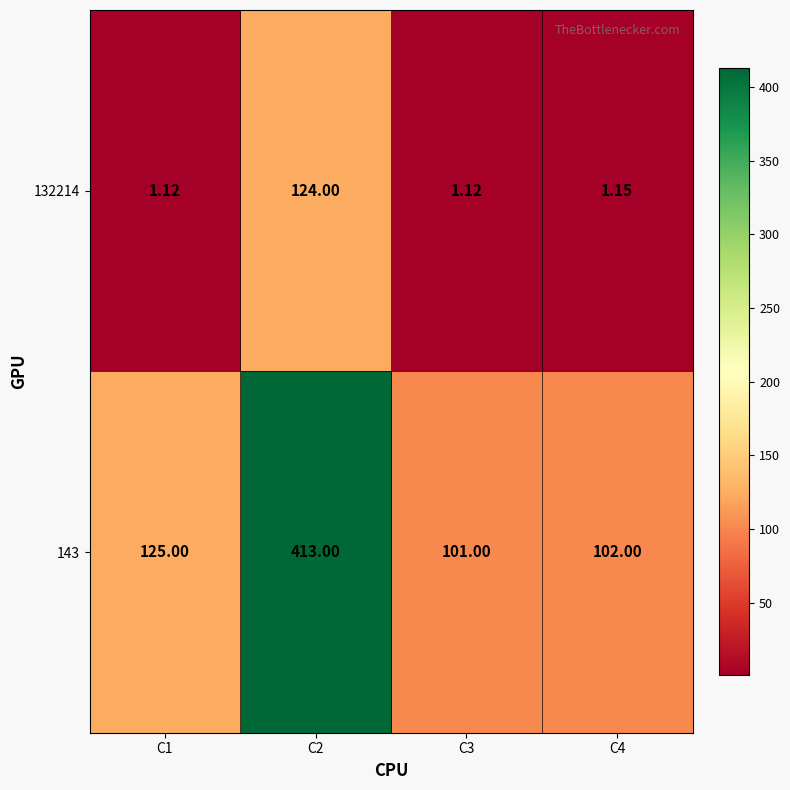

Is the value of 143 at C3 greater than the value of 132214 at C1?

Yes